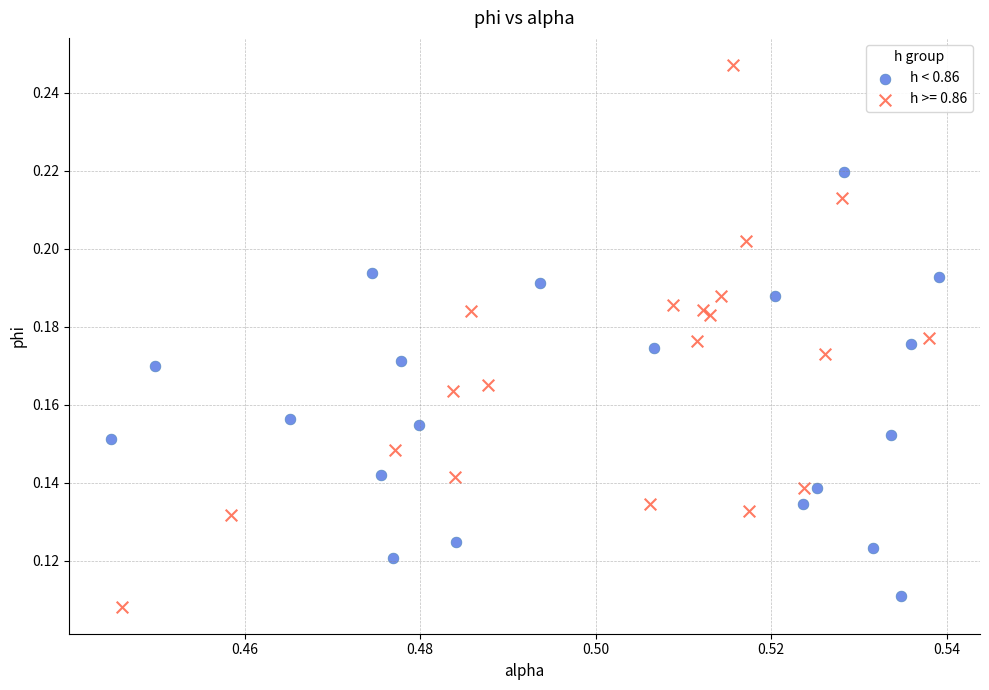

Which series has the widest spread of Y values?

h >= 0.86